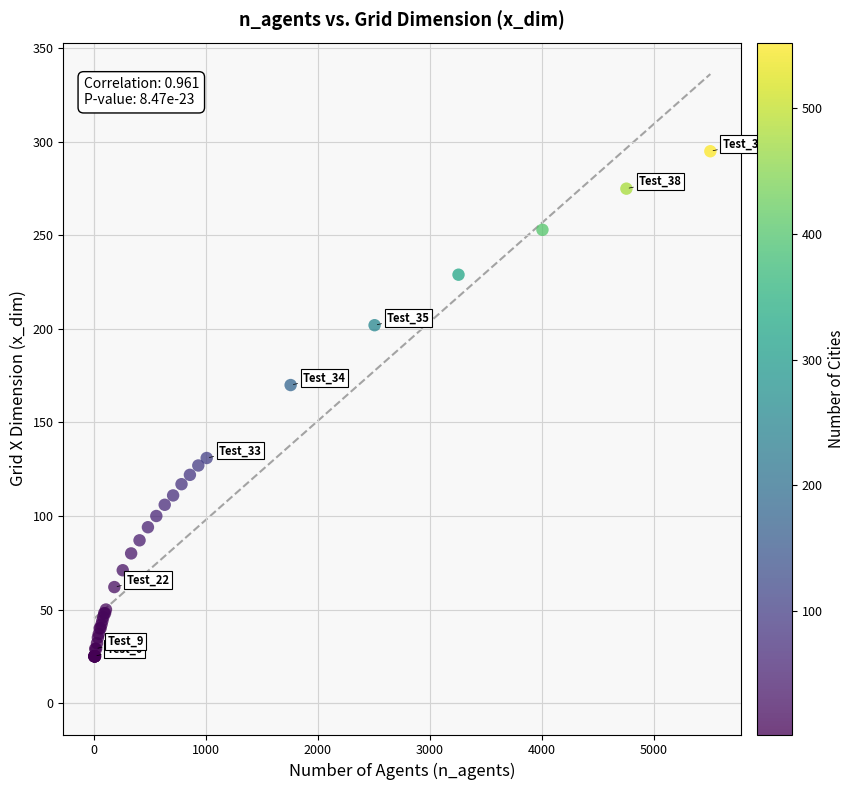

What Y value in the scatter plot is closest to 160?

170